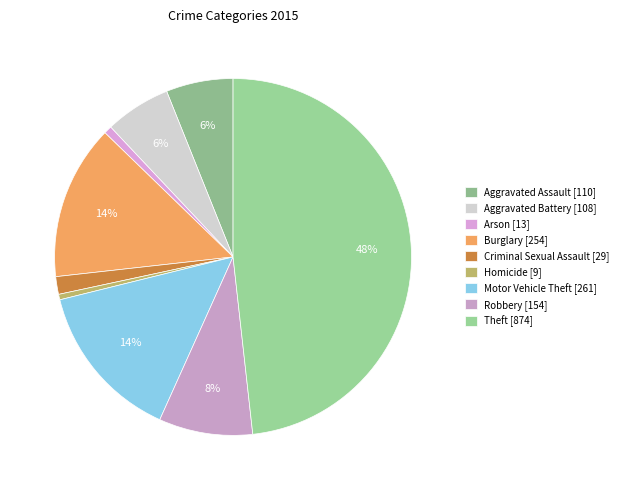

What percentage is the Theft slice, to the nearest percent?

48%